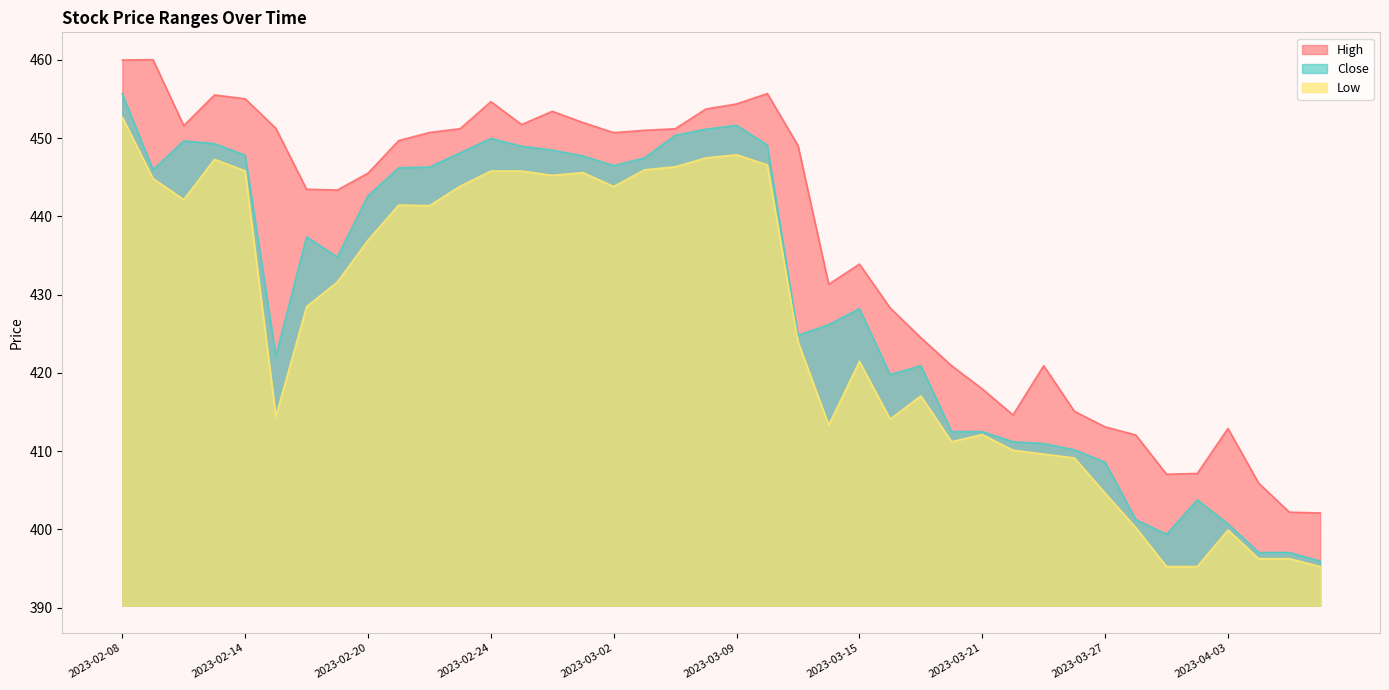

True or false: Close has a value of 614.0 at 2023-03-01.

False